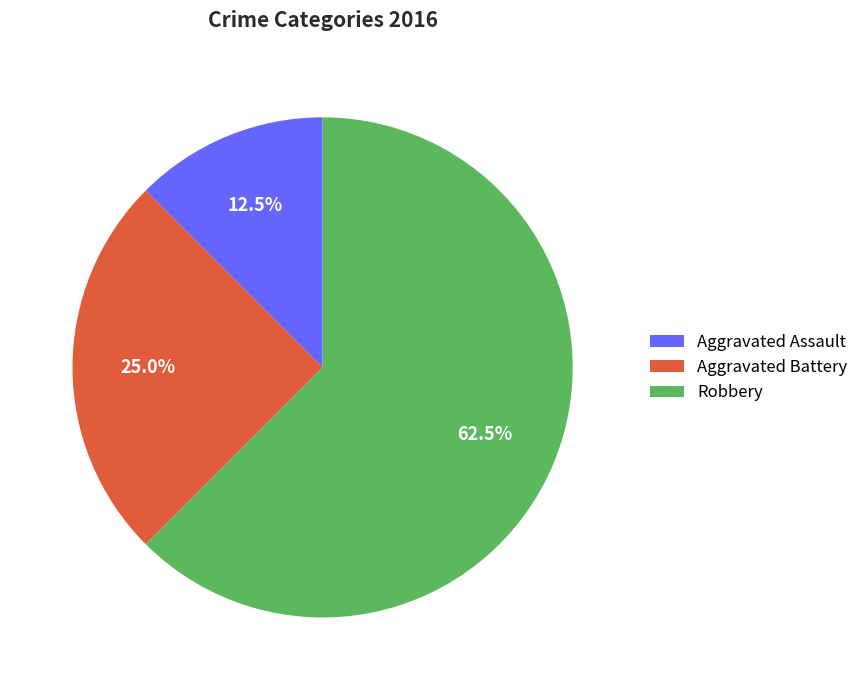

To the nearest percent, what is the difference between the largest and smallest slice percentages?

50%